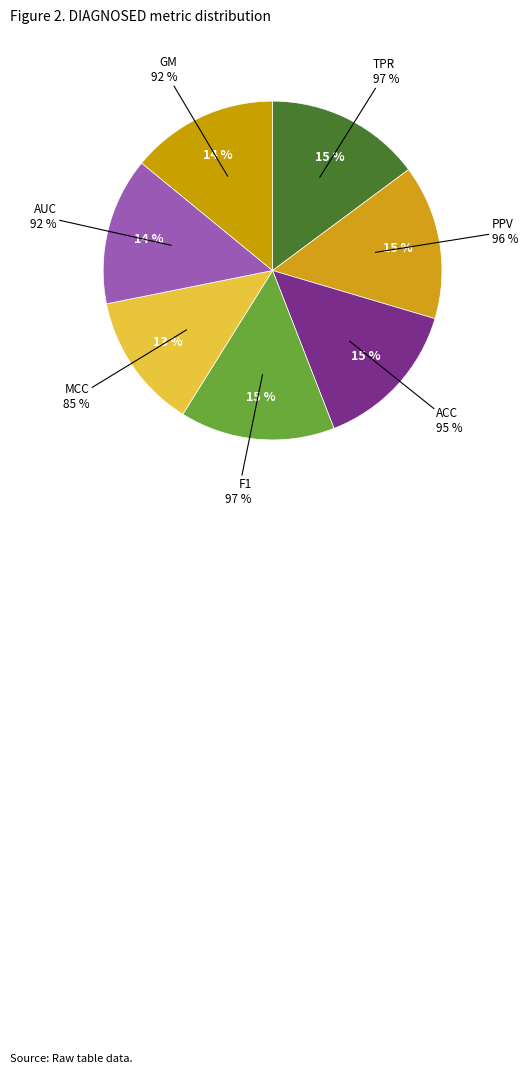

Count the number of slices in the pie.

7